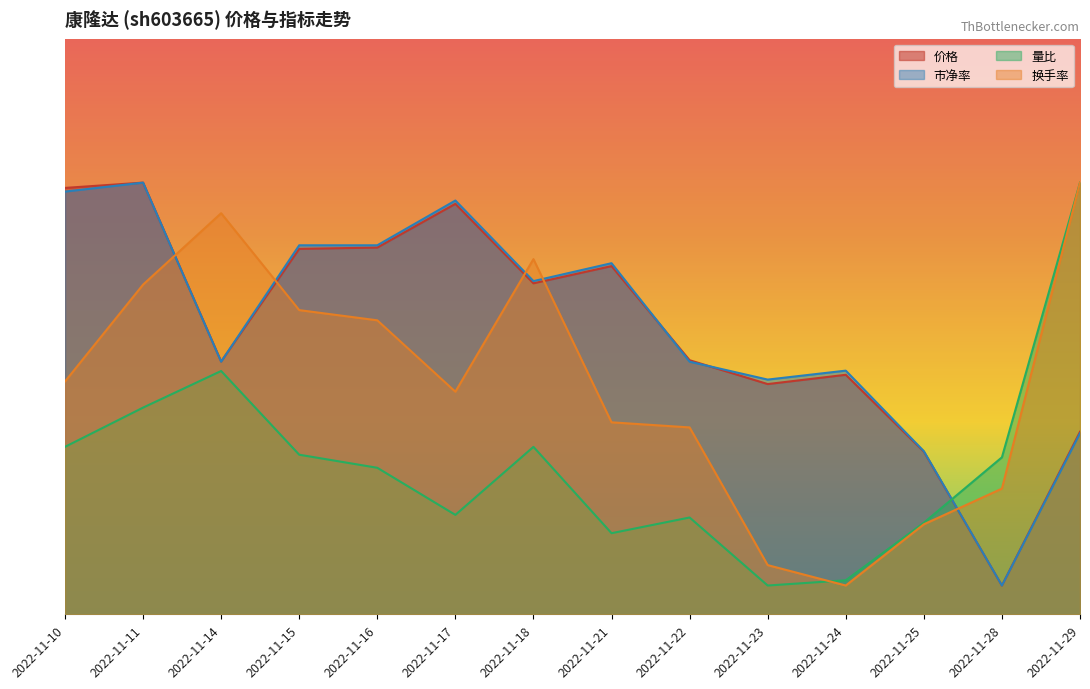

How many lines are shown in the chart?

4